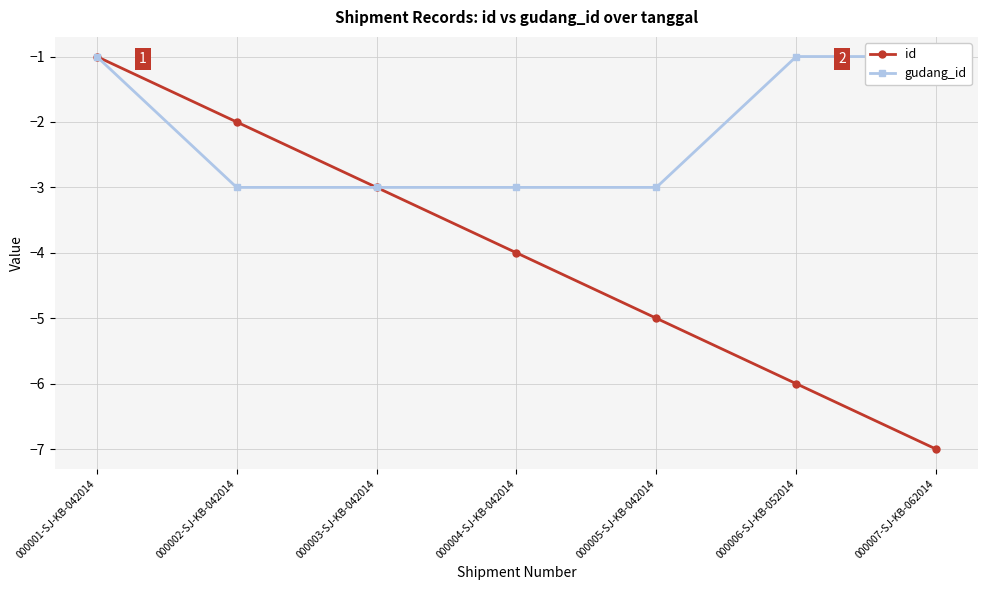

At which category does the chart reach its minimum across all series?

000007-SJ-KB-062014